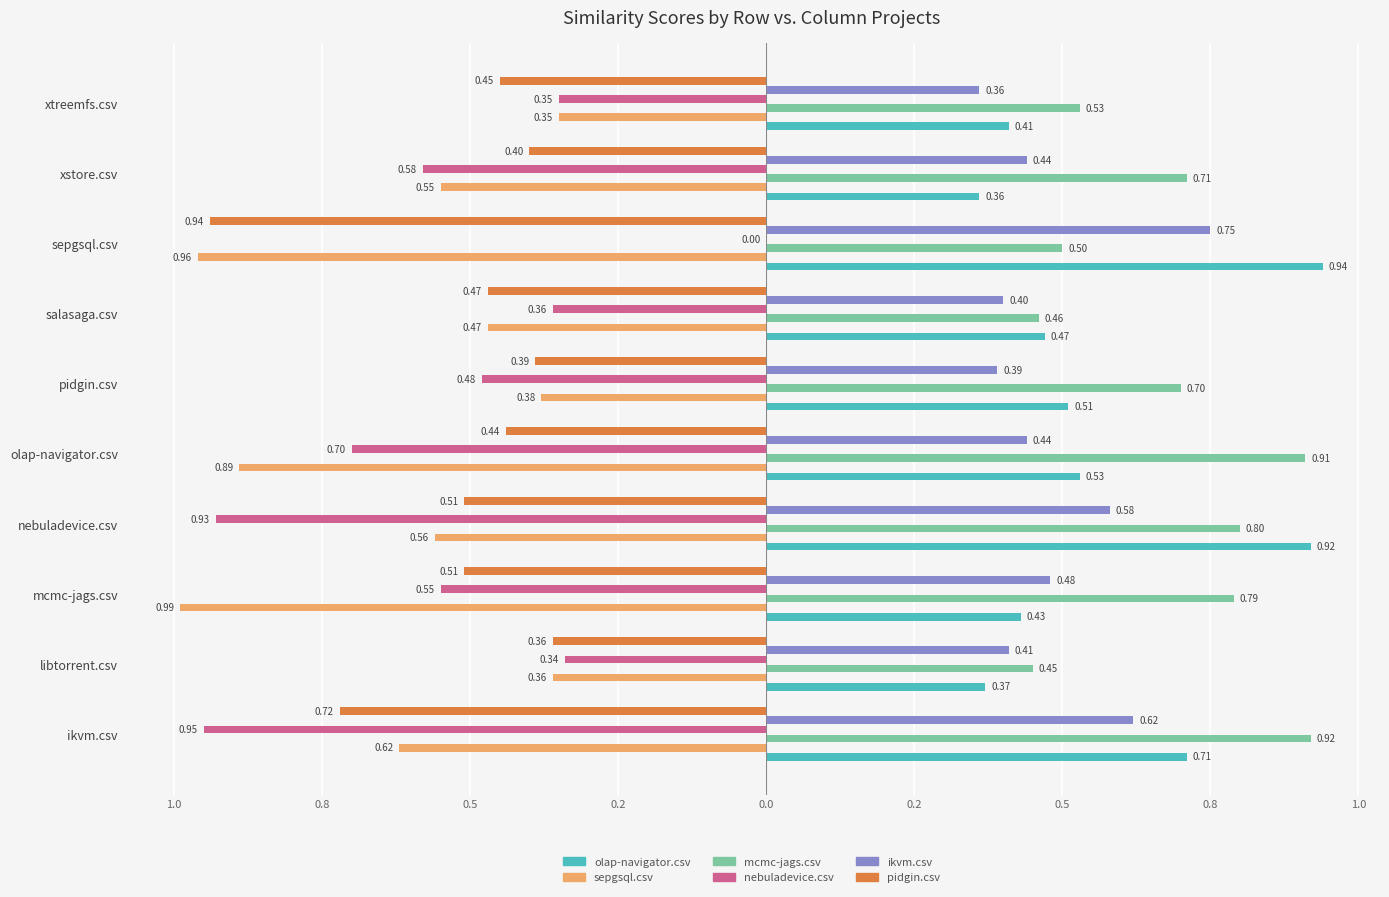

What are all the series names shown in the legend?

olap-navigator.csv, sepgsql.csv, mcmc-jags.csv, nebuladevice.csv, ikvm.csv, pidgin.csv